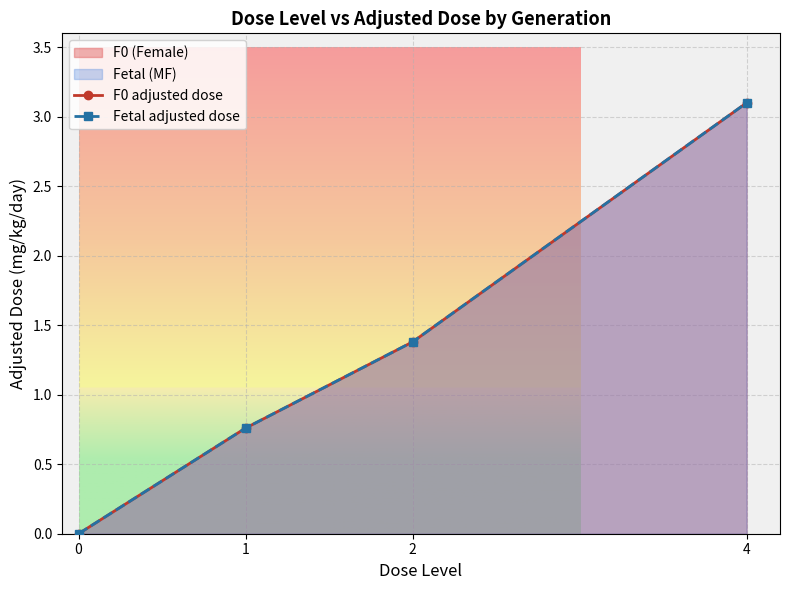

What is the sum of all F0 adjusted dose values?

5.2